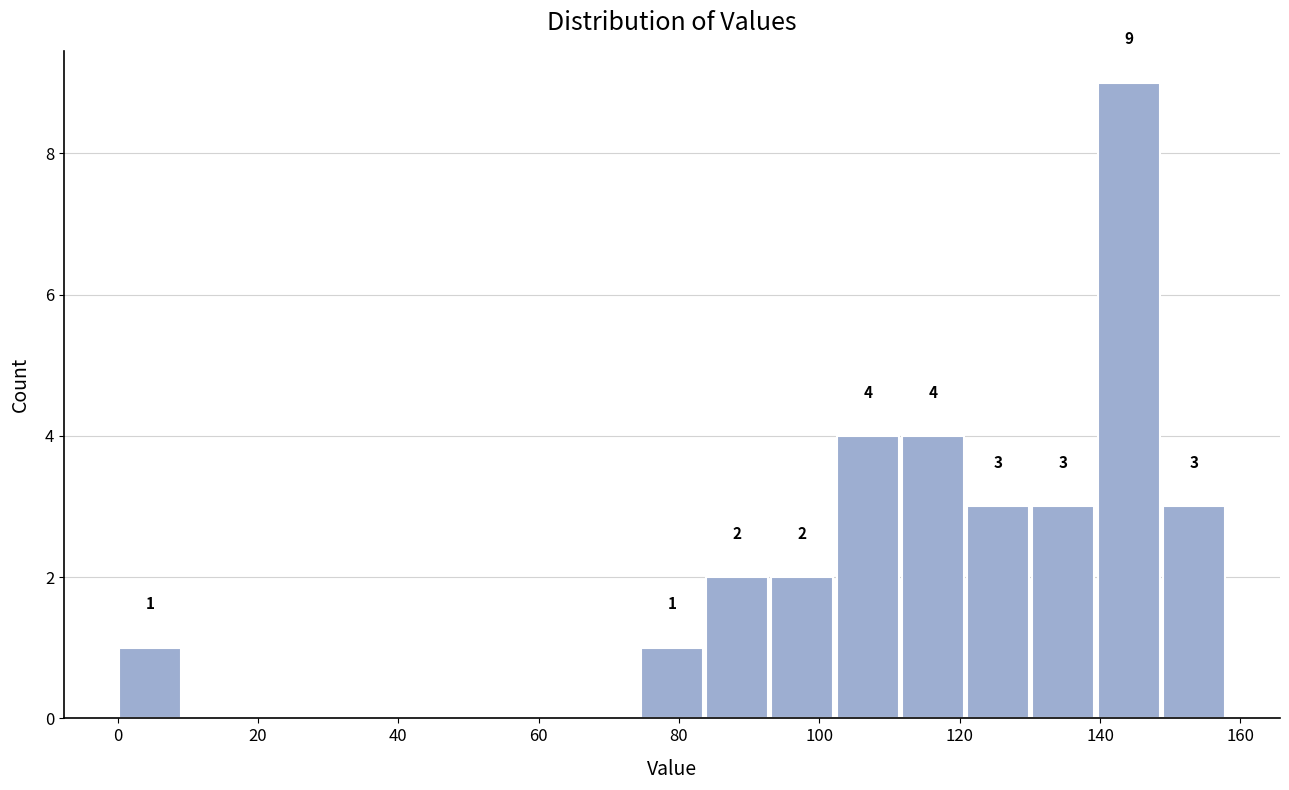

Which range on the x-axis has the tallest bar?

140 to 148